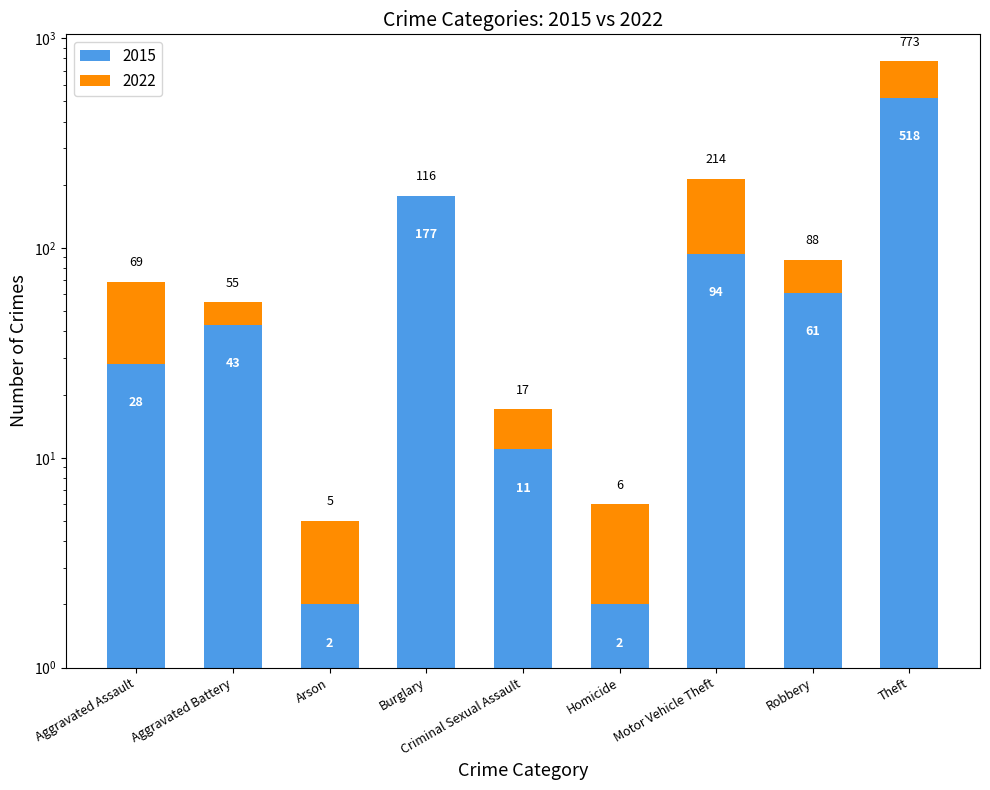

Between Theft and Motor Vehicle Theft, which is larger?

Theft